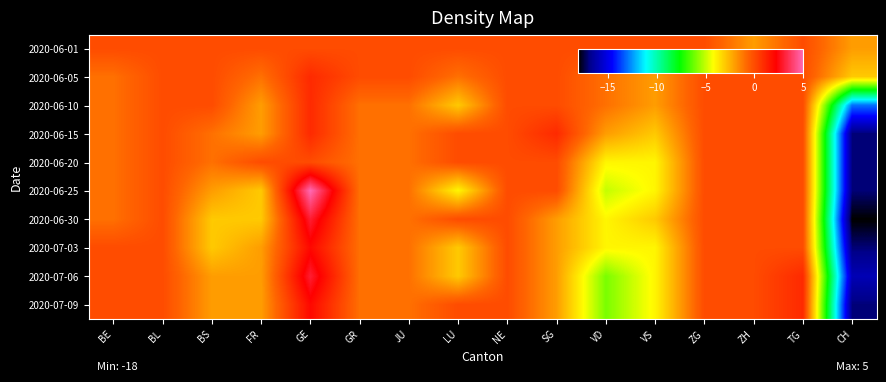

Reading left to right, extract all data points from this chart.

2020-06-01: BE=0	BL=0	BS=0	FR=0	GE=0	GR=0	JU=0	LU=0	NE=0	SG=0	VD=0	VS=0	ZG=0	ZH=-2	TG=0	CH=-2
2020-06-05: BE=-1	BL=0	BS=0	FR=-1	GE=1	GR=0	JU=0	LU=-1	NE=0	SG=0	VD=-1	VS=-2	ZG=0	ZH=0	TG=0	CH=-3
2020-06-10: BE=-1	BL=0	BS=0	FR=-2	GE=1	GR=-1	JU=-1	LU=-3	NE=0	SG=0	VD=-1	VS=-2	ZG=0	ZH=0	TG=0	CH=-13
2020-06-15: BE=-1	BL=0	BS=-1	FR=-2	GE=1	GR=-1	JU=-1	LU=0	NE=0	SG=1	VD=-2	VS=-3	ZG=0	ZH=0	TG=0	CH=-17
2020-06-20: BE=-1	BL=0	BS=-1	FR=0	GE=0	GR=-1	JU=-1	LU=0	NE=0	SG=0	VD=-4	VS=-4	ZG=0	ZH=0	TG=0	CH=-17
2020-06-25: BE=-1	BL=0	BS=-2	FR=-3	GE=5	GR=-1	JU=-1	LU=-4	NE=0	SG=0	VD=-5	VS=-4	ZG=0	ZH=0	TG=0	CH=-17
2020-06-30: BE=-1	BL=0	BS=-3	FR=-3	GE=3	GR=-1	JU=-1	LU=0	NE=0	SG=-2	VD=-4	VS=-3	ZG=0	ZH=0	TG=0	CH=-18
2020-07-03: BE=0	BL=0	BS=-3	FR=-2	GE=2	GR=-1	JU=-1	LU=-3	NE=0	SG=-2	VD=-4	VS=-4	ZG=0	ZH=0	TG=0	CH=-17
2020-07-06: BE=0	BL=0	BS=-2	FR=-2	GE=3	GR=-1	JU=-1	LU=-3	NE=0	SG=-2	VD=-6	VS=-4	ZG=0	ZH=0	TG=1	CH=-16
2020-07-09: BE=0	BL=0	BS=-2	FR=-2	GE=2	GR=-1	JU=-1	LU=0	NE=0	SG=-2	VD=-6	VS=-4	ZG=0	ZH=0	TG=1	CH=-17